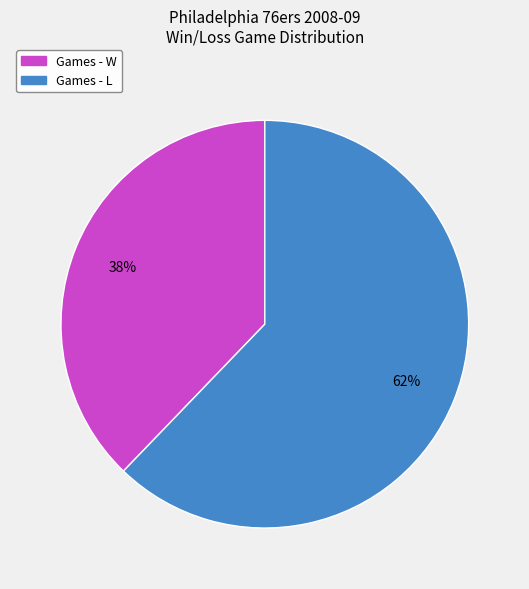

Is there any slice that represents more than half of the pie?

Yes